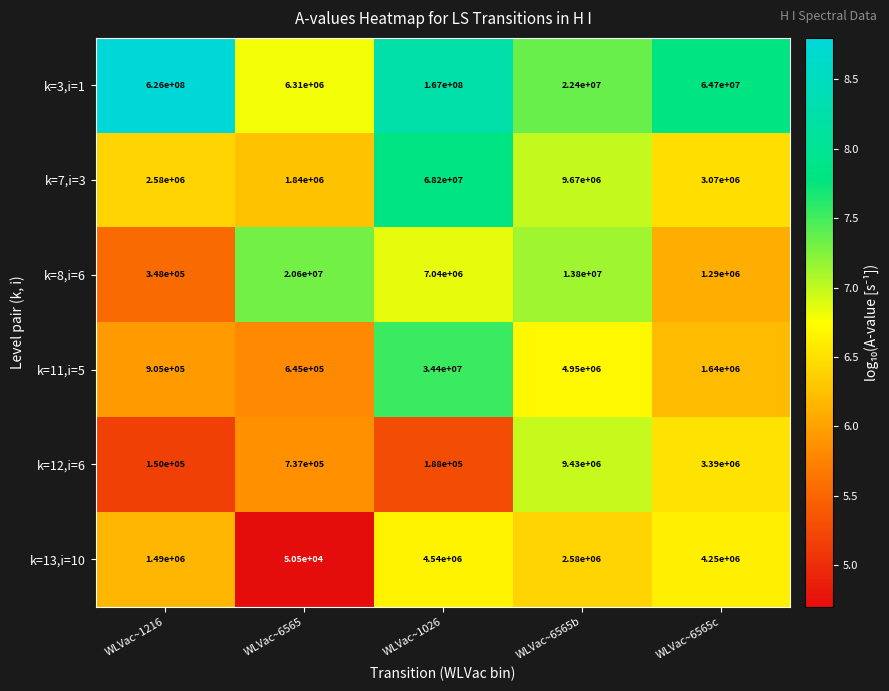

List the series in order of their peak value, highest first.

k=3,i=1, k=7,i=3, k=11,i=5, k=8,i=6, k=12,i=6, k=13,i=10